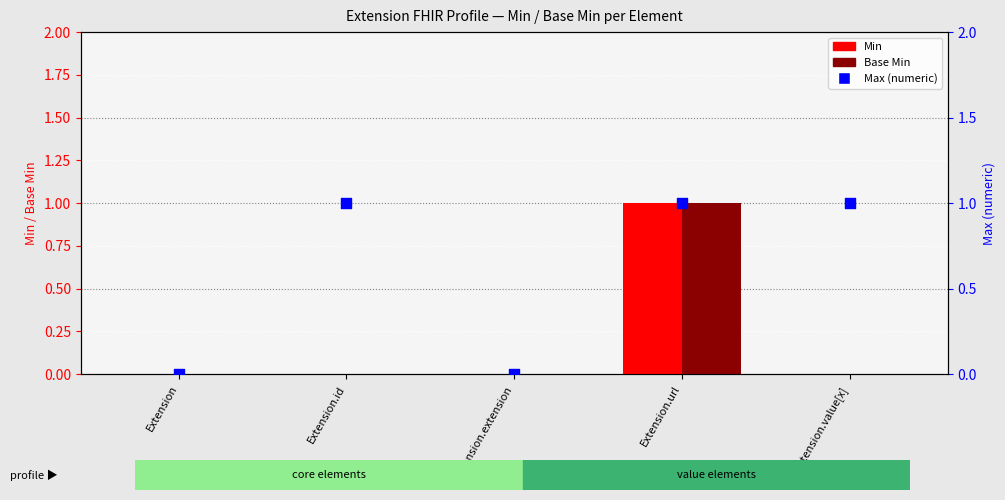

At which category is the sum across all series the highest?

Extension.url